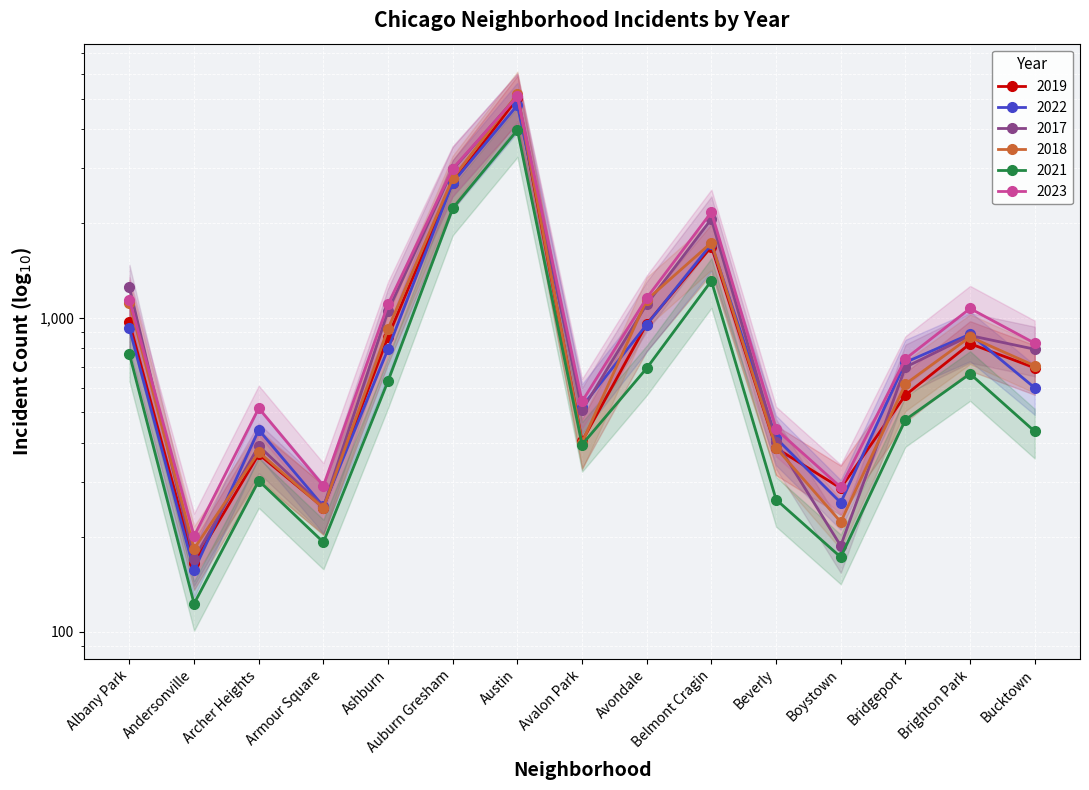

Is it true that 2019 equals 1383 at Brighton Park?

False